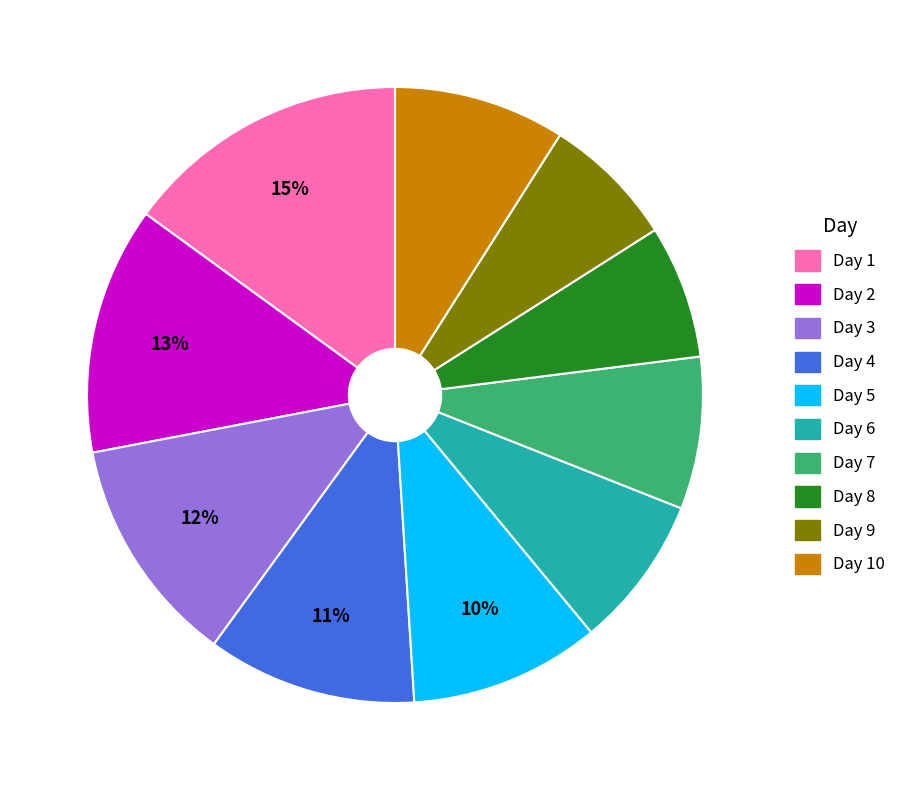

Does any single category account for the majority?

No